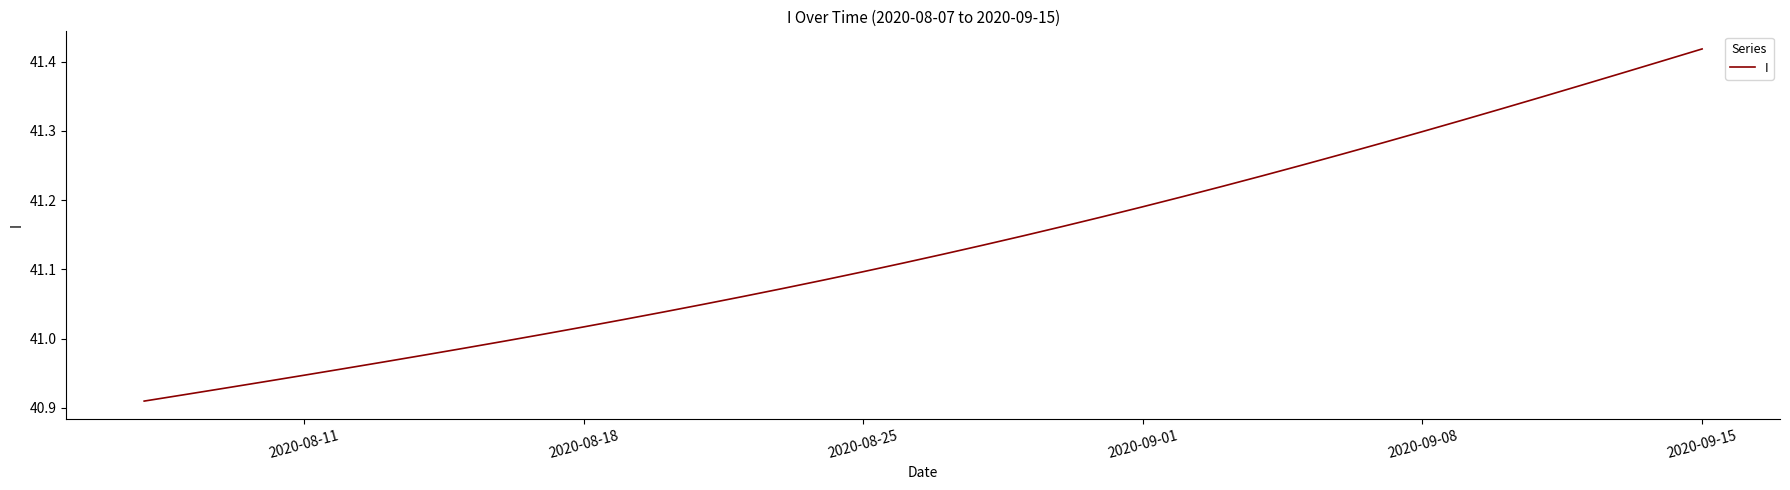

True or false: there are more than 1 points higher than both neighbors.

False